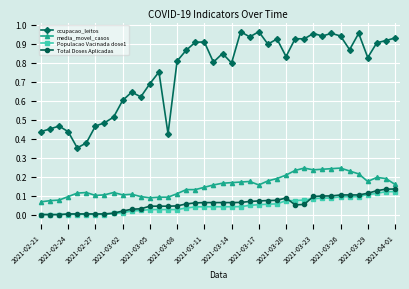

Which series has the largest range (max minus min)?

ocupacao_leitos